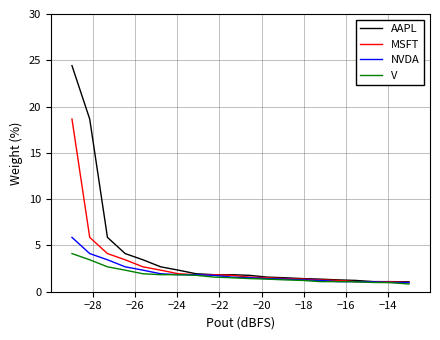

List the series in order of their peak value, lowest first.

V, NVDA, MSFT, AAPL